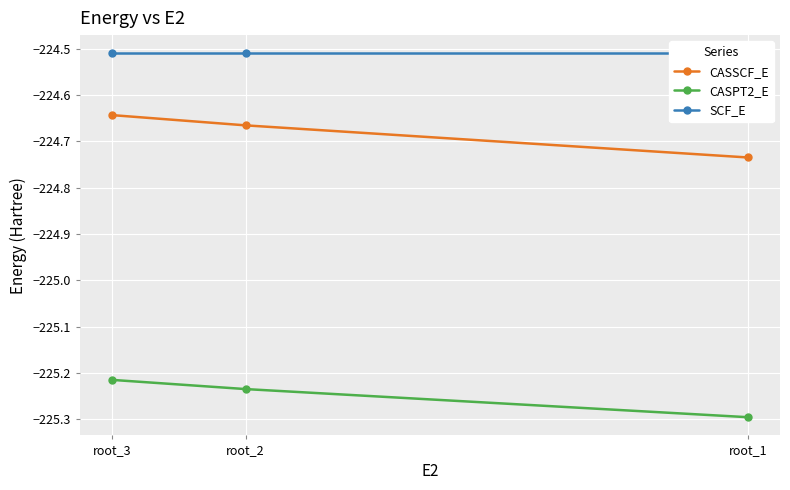

At how many categories does at least one series exceed -225?

3